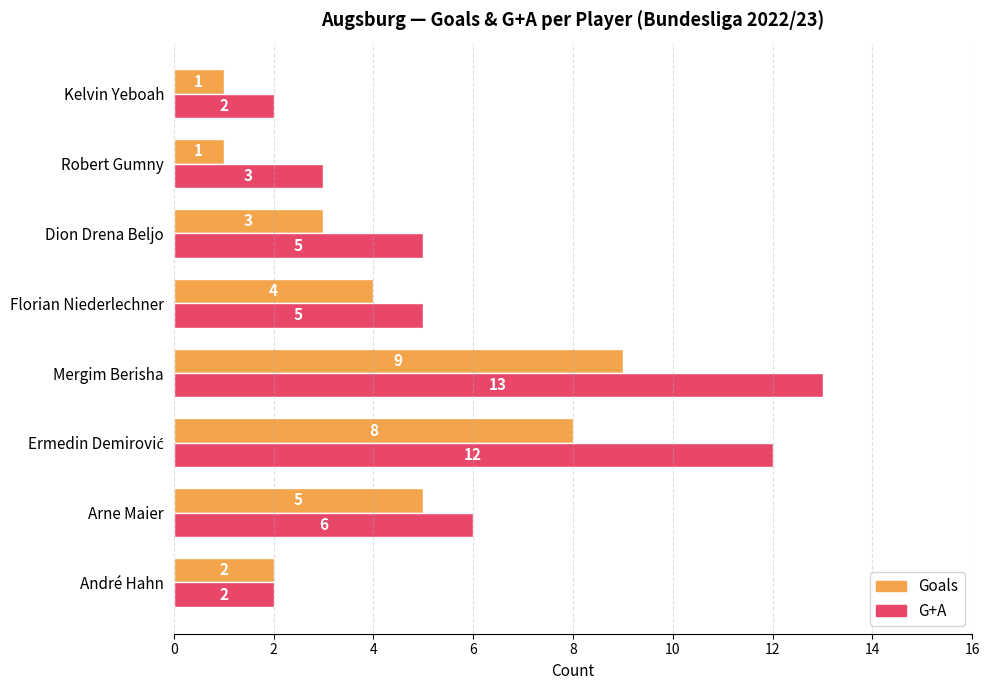

Rank the series by their maximum value, from highest to lowest.

G+A, Goals